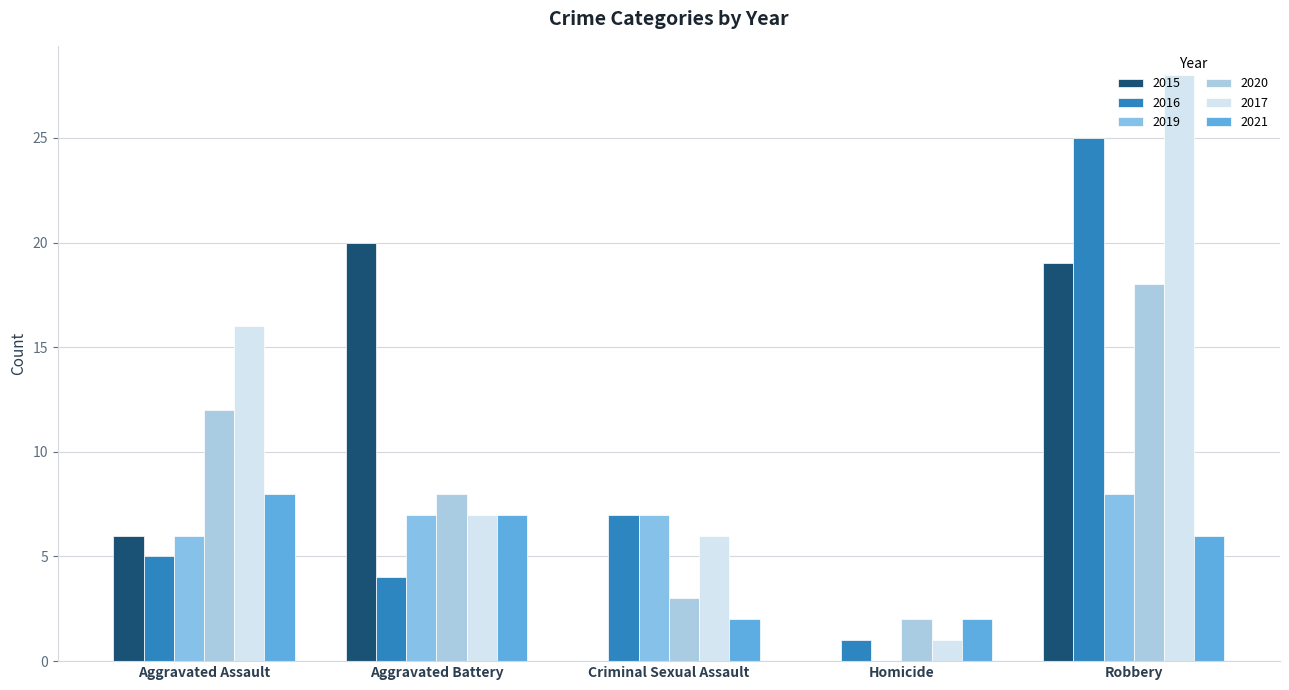

Are the bars grouped side by side (vs. stacked)?

Yes